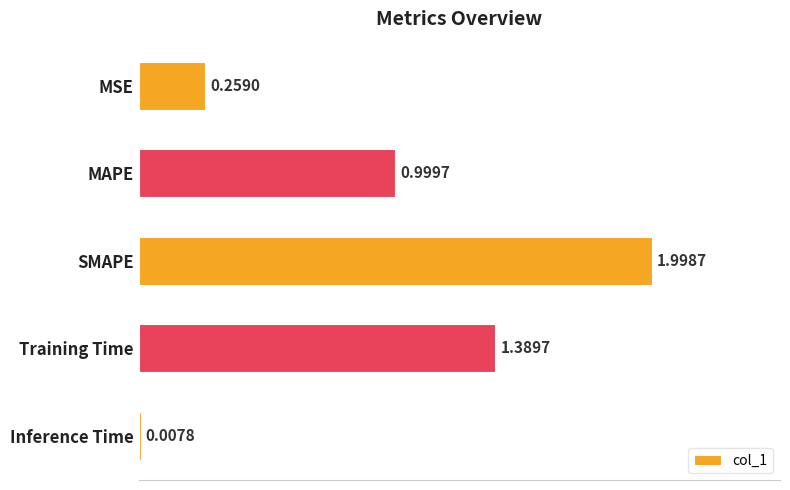

What is the maximum value shown in the chart?

2.0